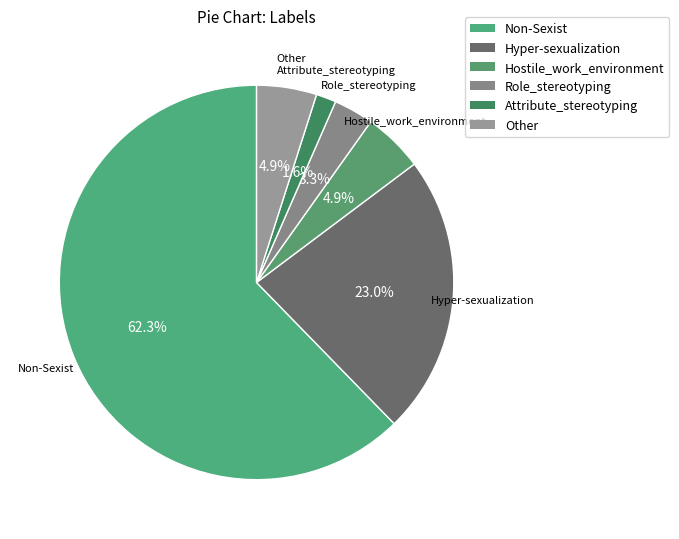

How many slices are in this pie chart?

6